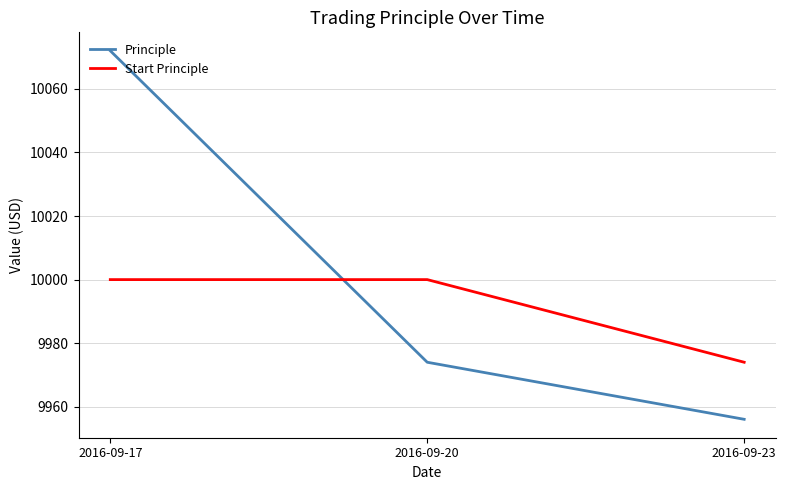

What is the sum of the Start Principle values at 2016-09-23 and 2016-09-17?

19974.0